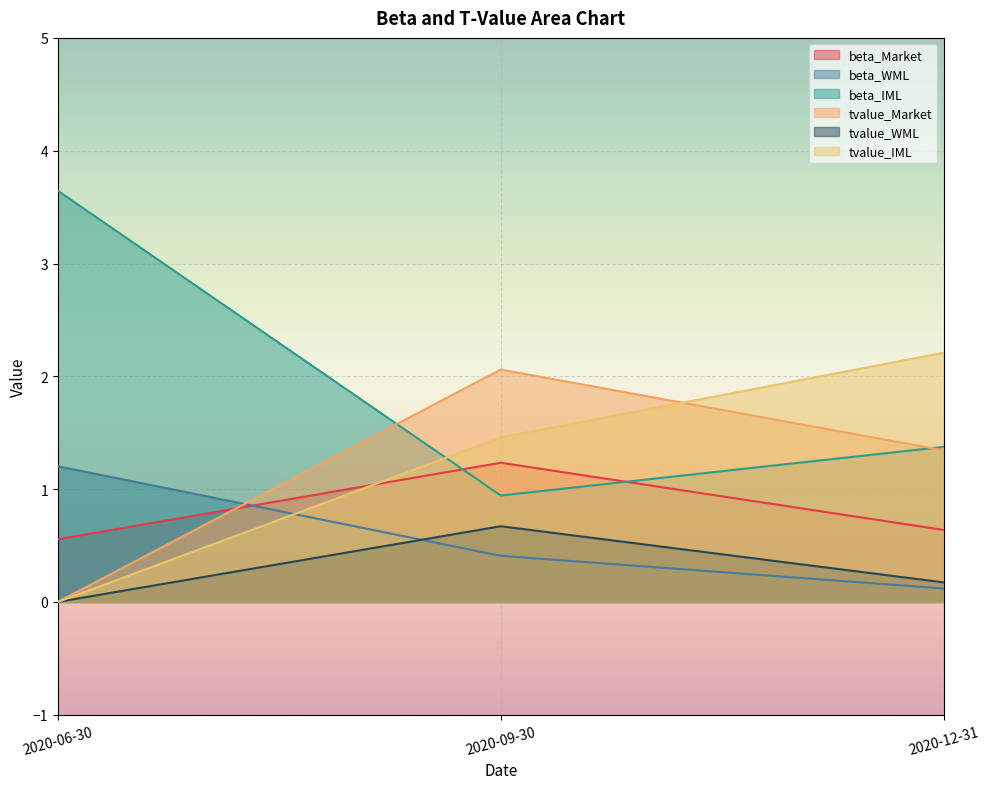

What is the approximate value of beta_IML at 2020-09-30?

0.9